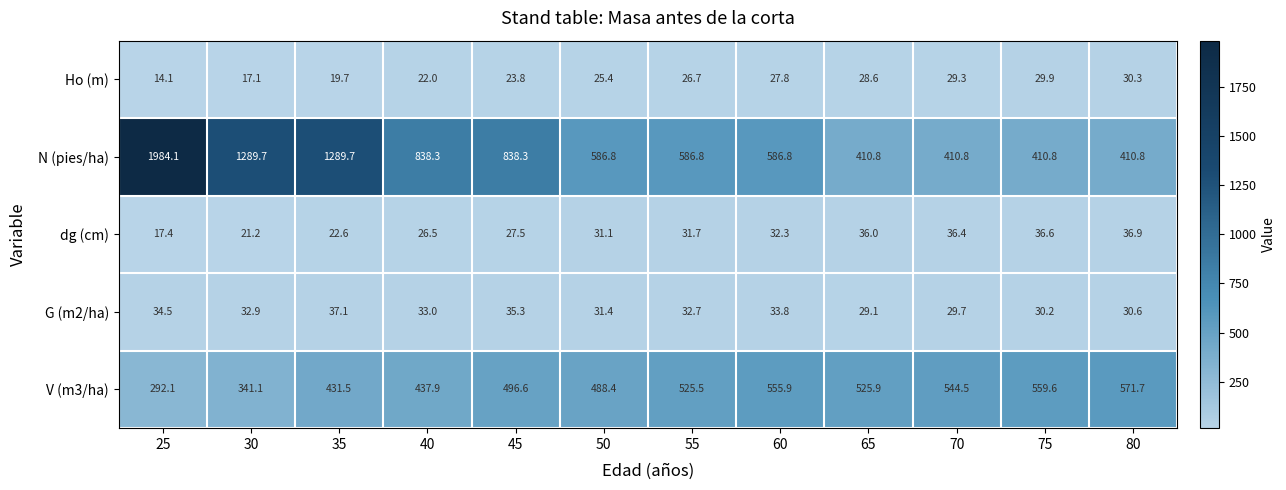

How many values in the Ho (m) series exceed 26?

6